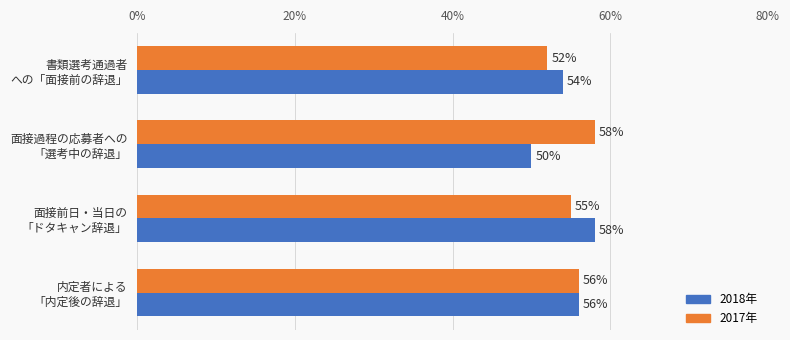

What is the difference between the second highest and minimum values in the 2018年 series?

6